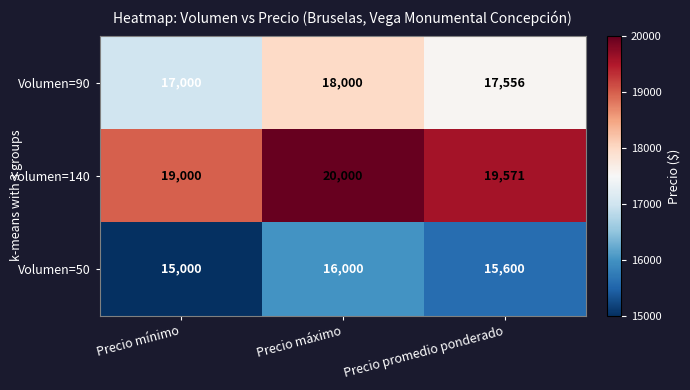

Where does the Volumen=50 series first go above 15600?

Precio máximo